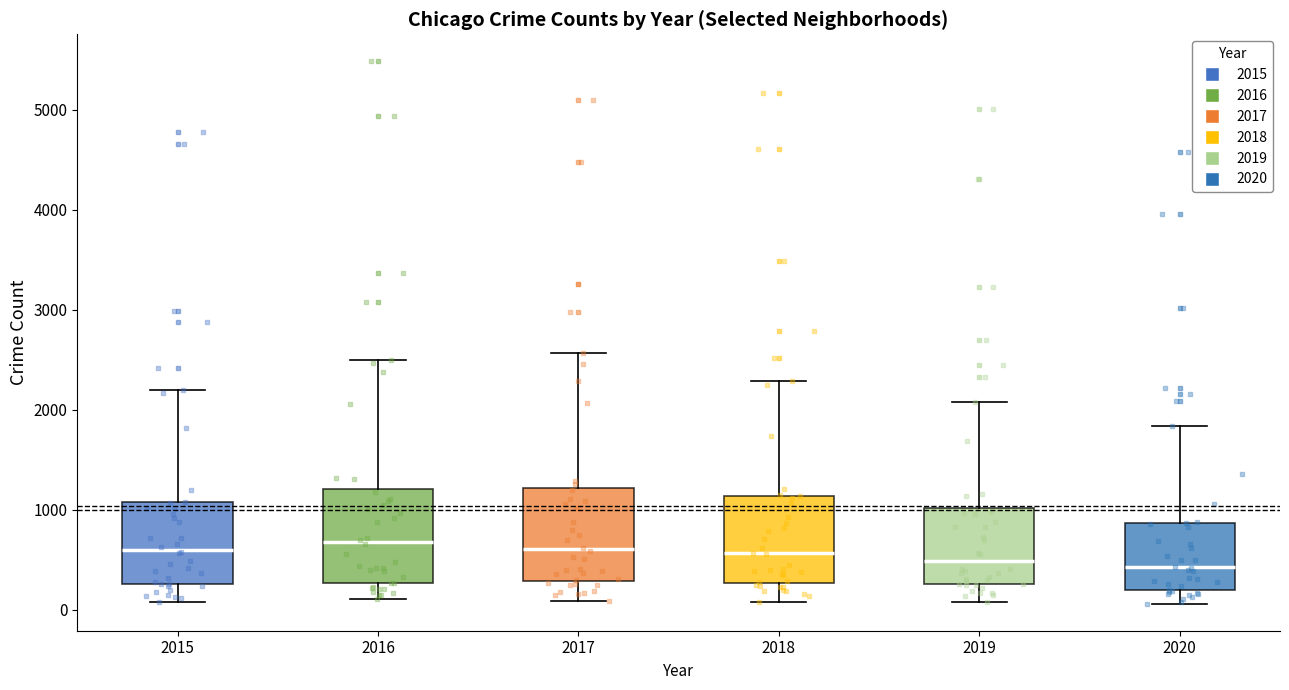

Reading left to right, read every box against the y-axis: the position of its median line, the range the box covers, and the ends of its whiskers. The values are not printed on the chart, so give them approximately, as read against the axis.

2015: median 600, box 300 to 1100, whiskers 100 to 2200
2016: median 700, box 300 to 1200, whiskers 100 to 2500
2017: median 600, box 300 to 1200, whiskers 100 to 2600
2018: median 600, box 300 to 1100, whiskers 100 to 2300
2019: median 500, box 300 to 1000, whiskers 100 to 2100
2020: median 400, box 200 to 900, whiskers 100 to 1800